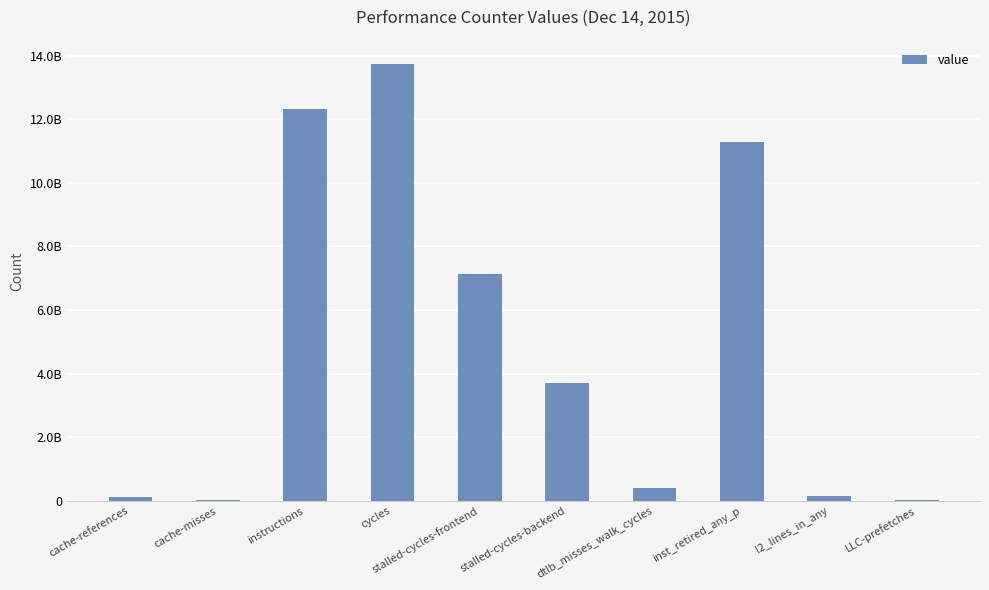

Rank the categories by value from highest to lowest.

cycles, instructions, inst_retired_any_p, stalled-cycles-frontend, stalled-cycles-backend, dtlb_misses_walk_cycles, l2_lines_in_any, cache-references, cache-misses, LLC-prefetches